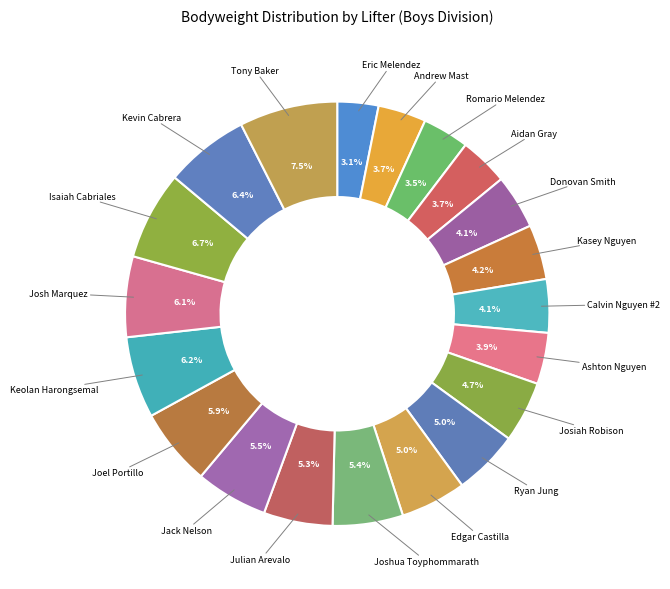

Count the number of slices in the pie.

20